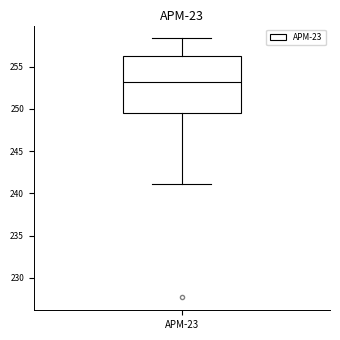

Where does the median line of the box for APM-23 sit on the y-axis? The values are not printed on the chart, so give them approximately, as read against the axis.

253.0